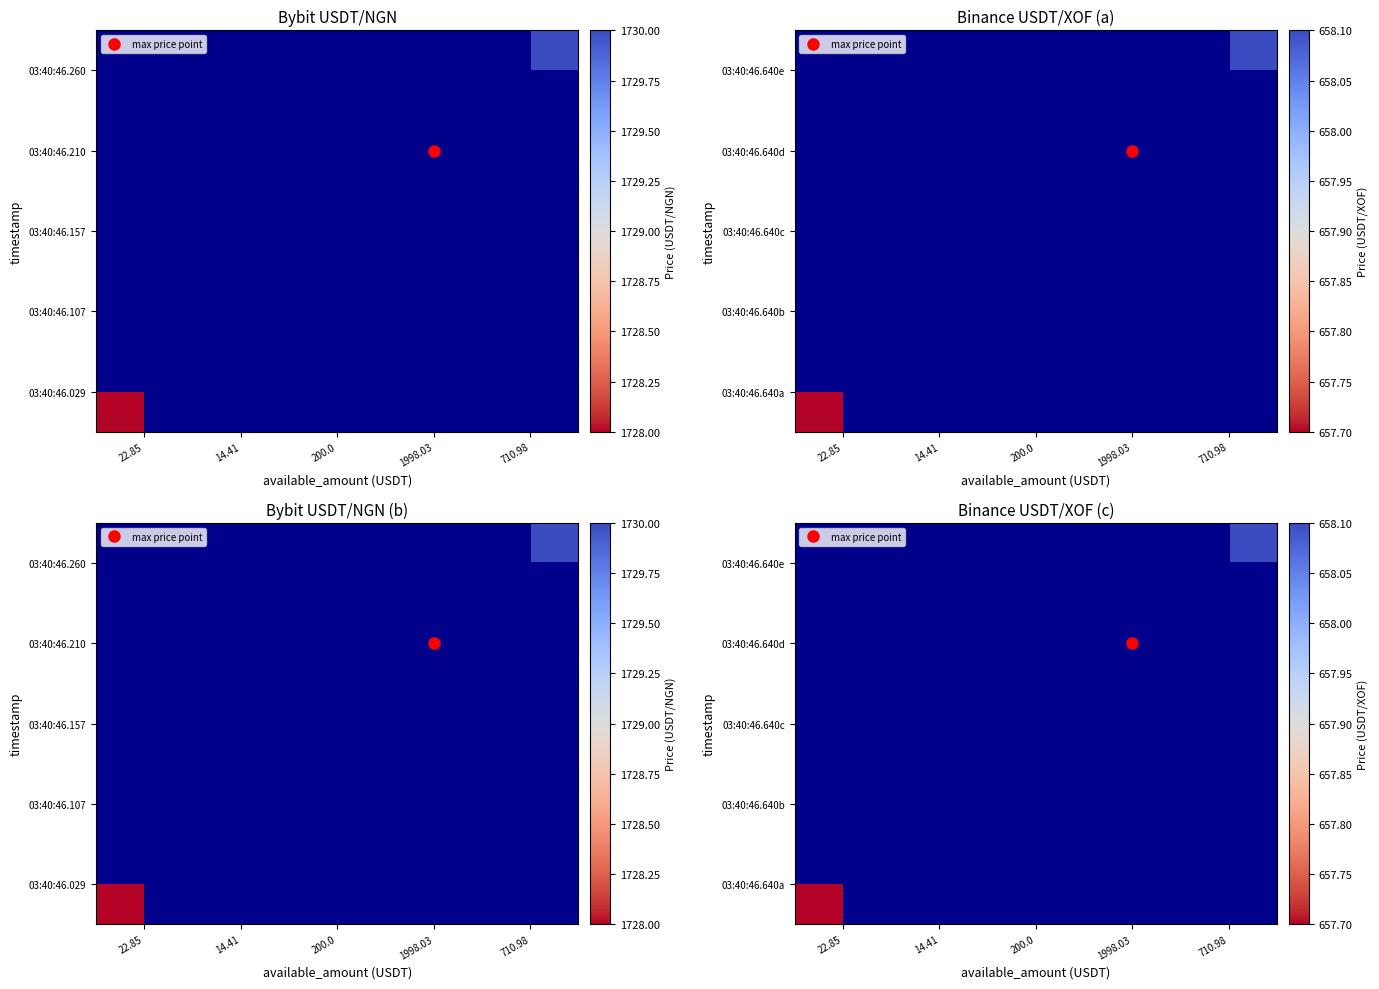

Which category has the lowest value across all series?

22.85